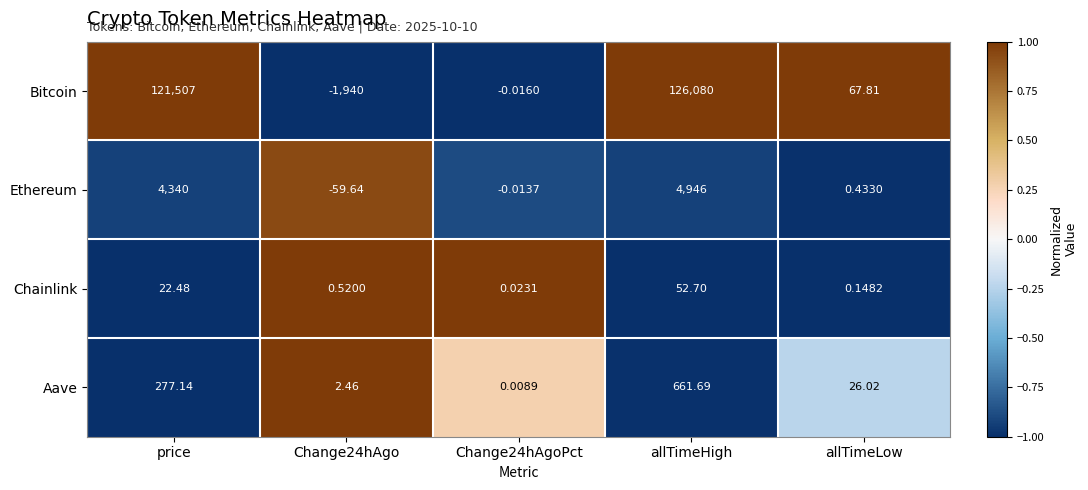

At which label does Bitcoin first exceed 67?

price